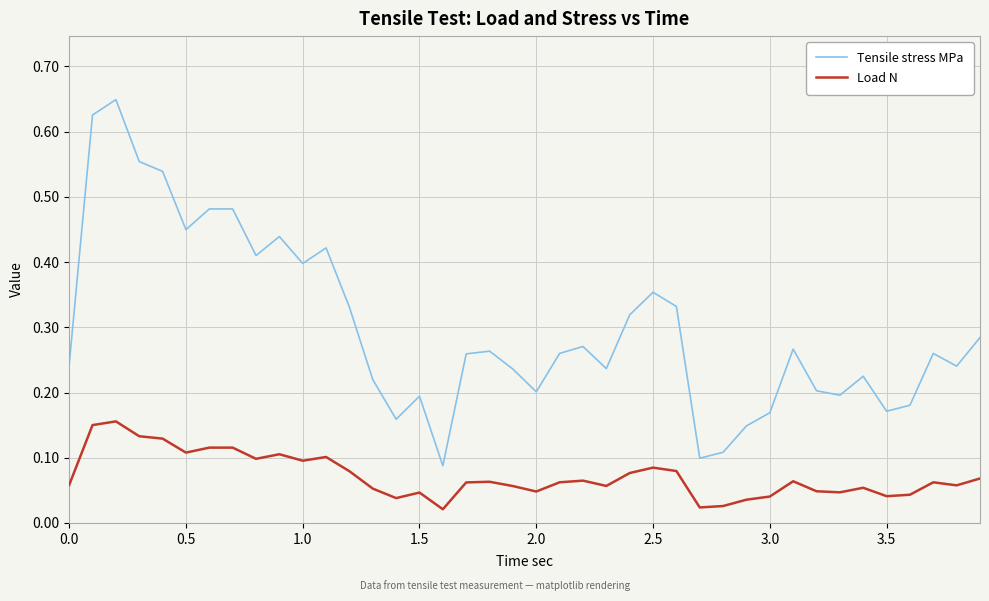

Does the chart have visible grid lines?

Yes